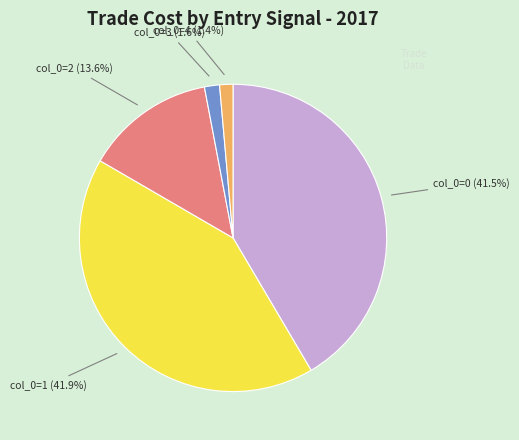

Does any single category account for the majority?

No